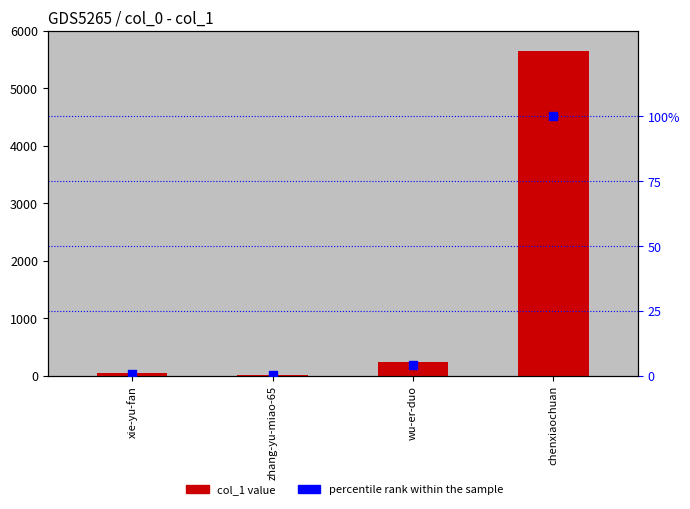

Which series has the largest total across all categories?

col_1